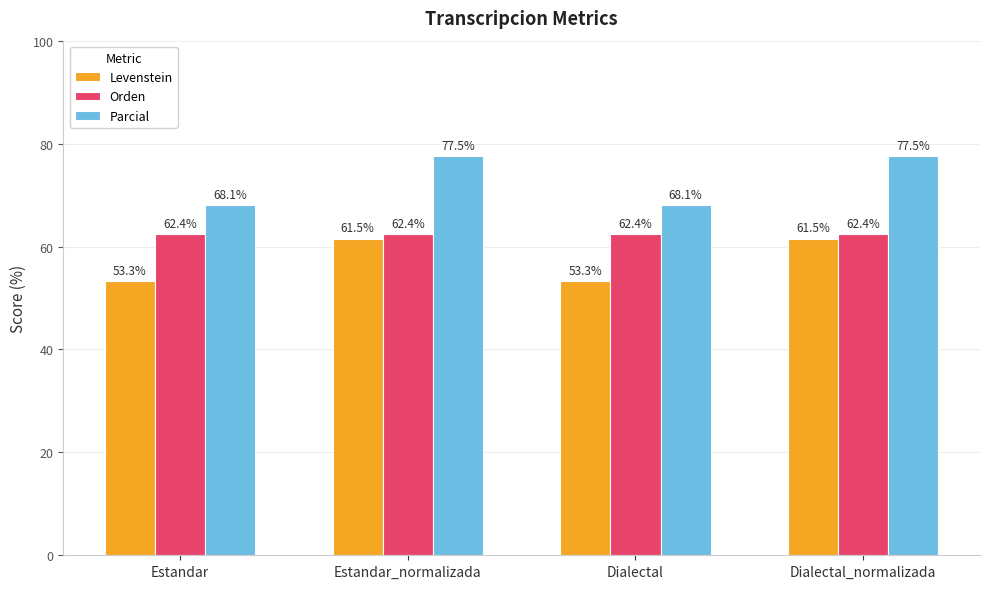

What is the smallest value displayed?

53.3